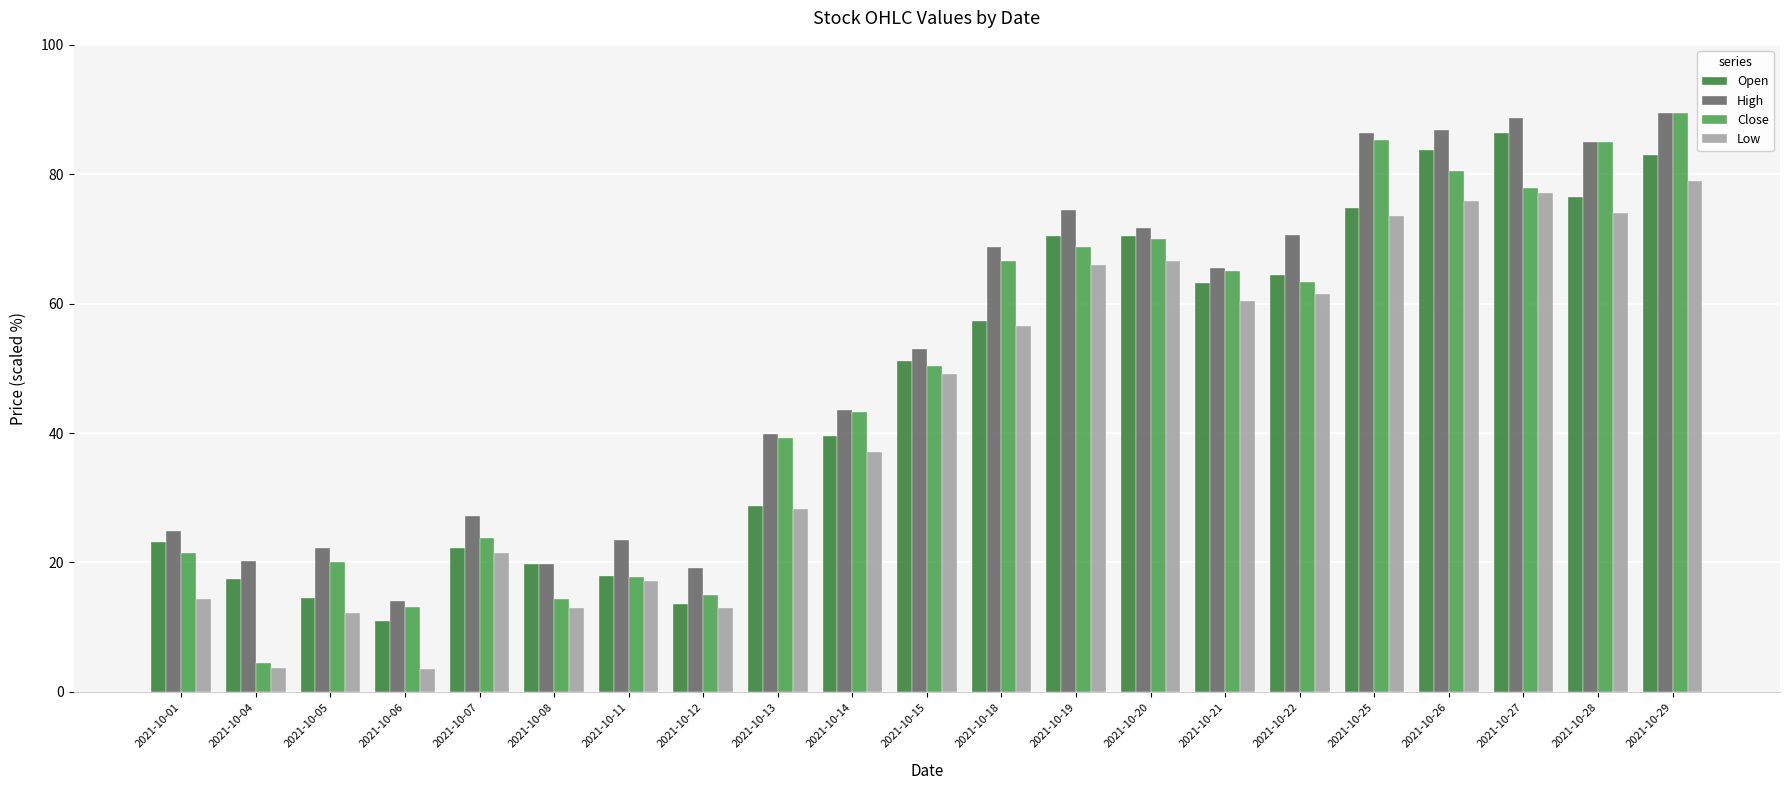

At which label does Open first exceed 51?

2021-10-15